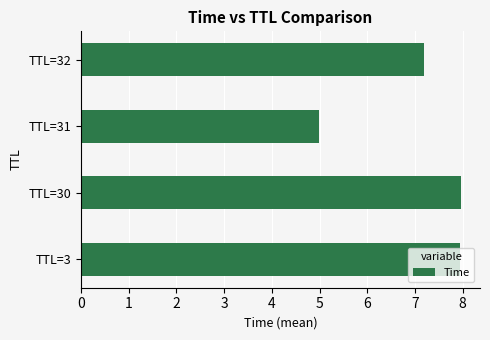

How many categories are shown in the chart?

4